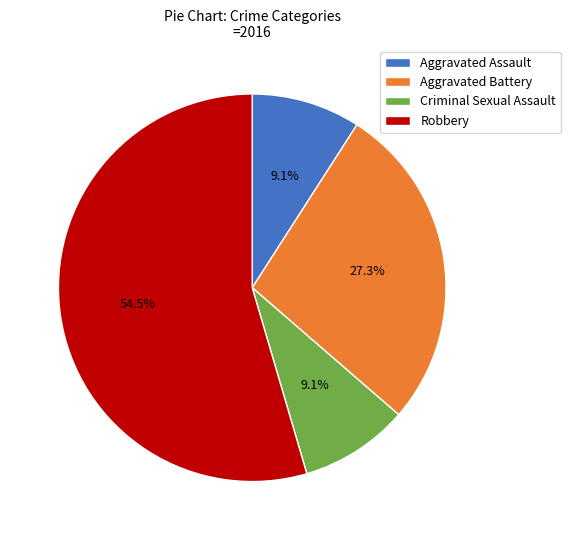

Approximately how many times larger is the value at Robbery compared to Aggravated Assault?

6.0